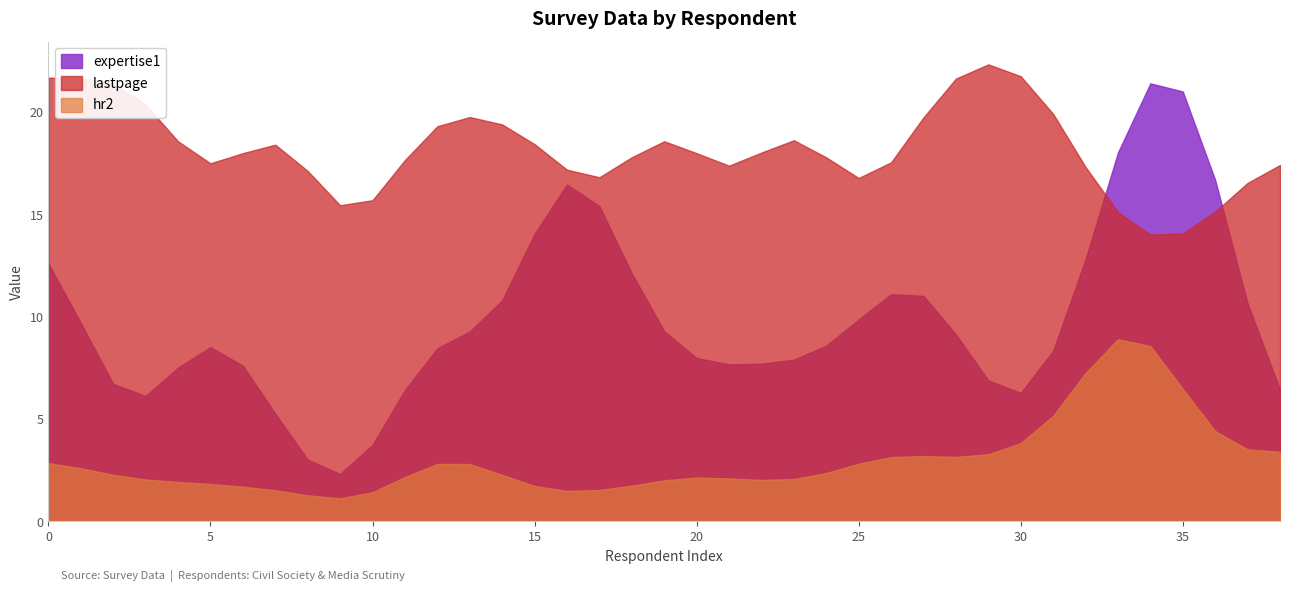

Rank the series at 20 from highest to lowest value.

lastpage, expertise1, hr2